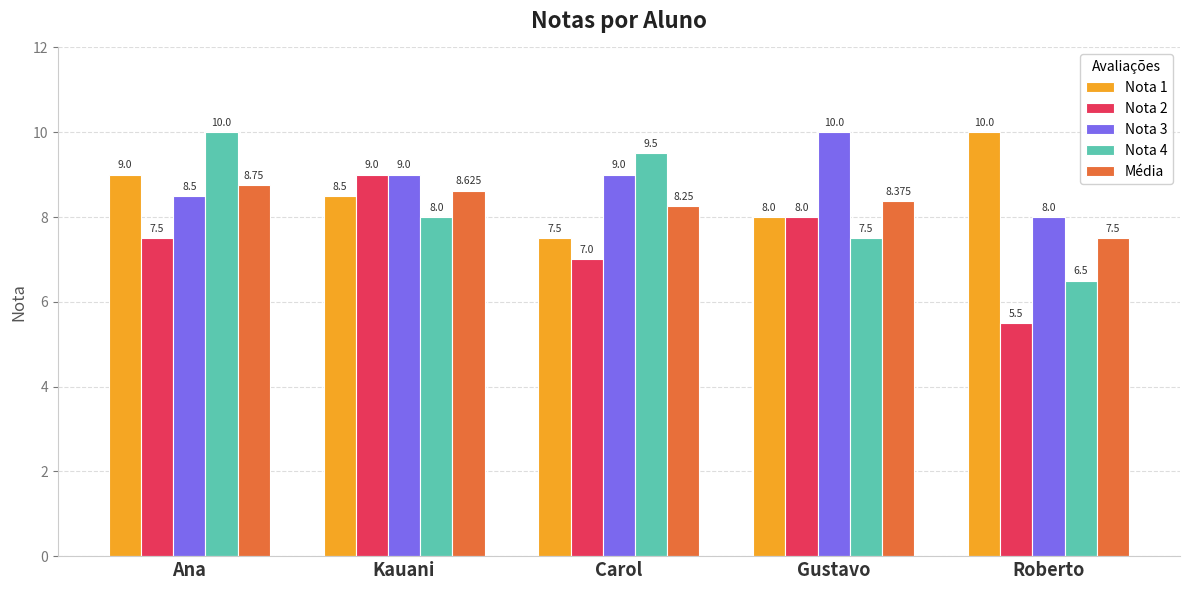

How many data points in Média are less than 8?

1